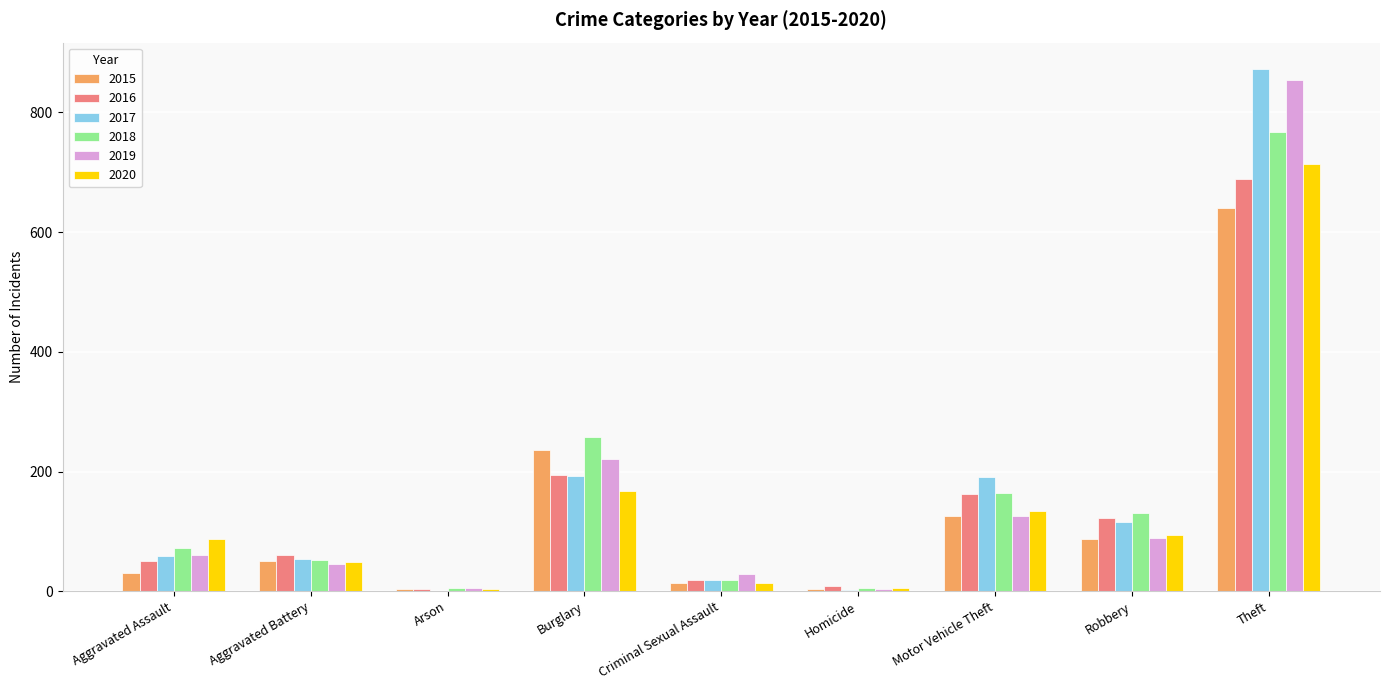

True or false: 2017 has a value of 115 at Robbery.

True